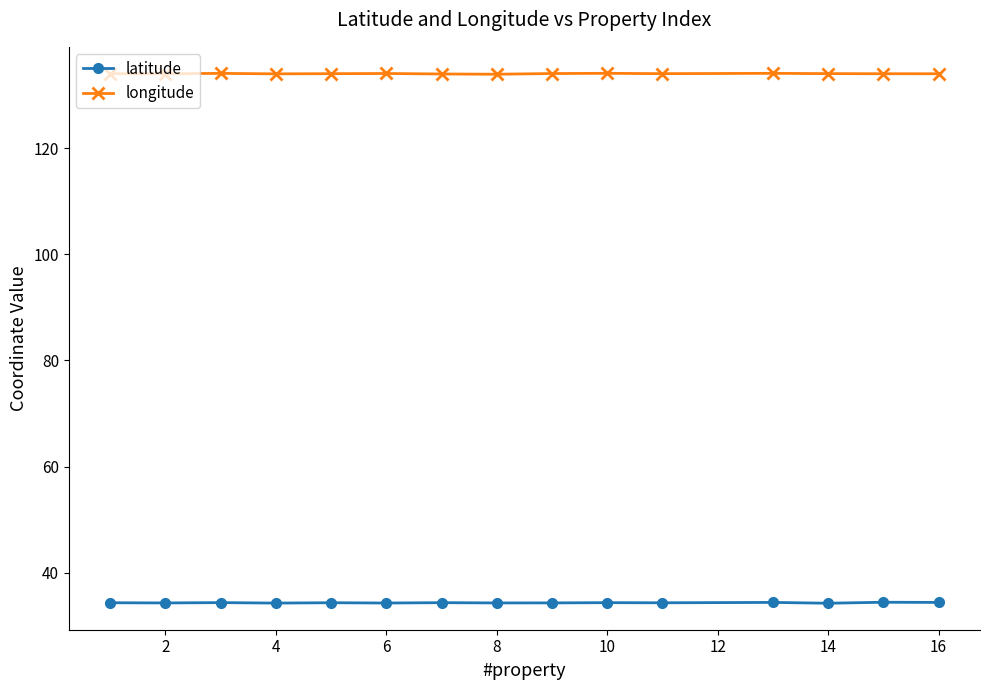

Does the chart have visible grid lines?

No